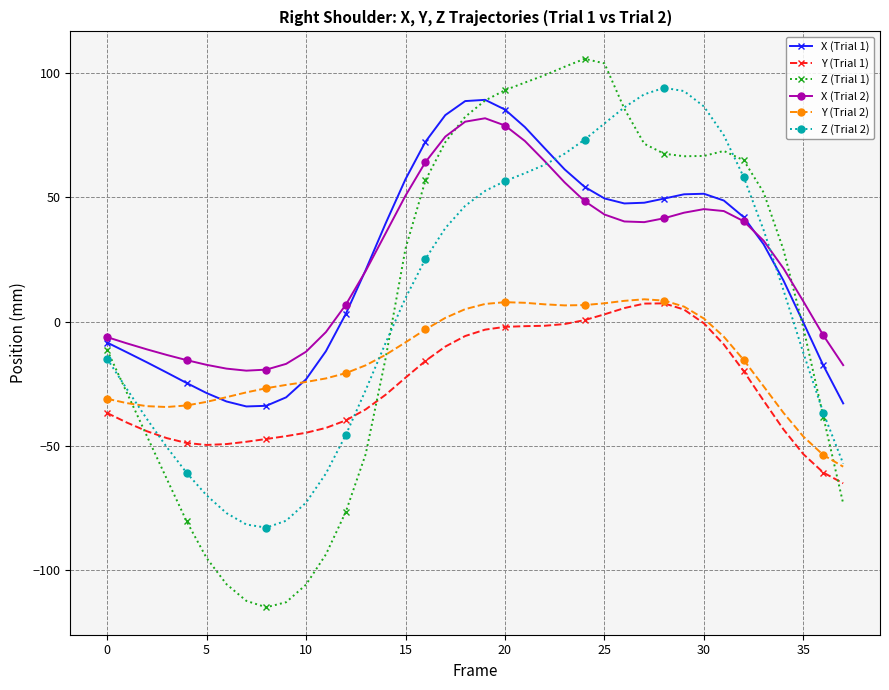

Which series has the largest range (max minus min)?

Z (Trial 1)